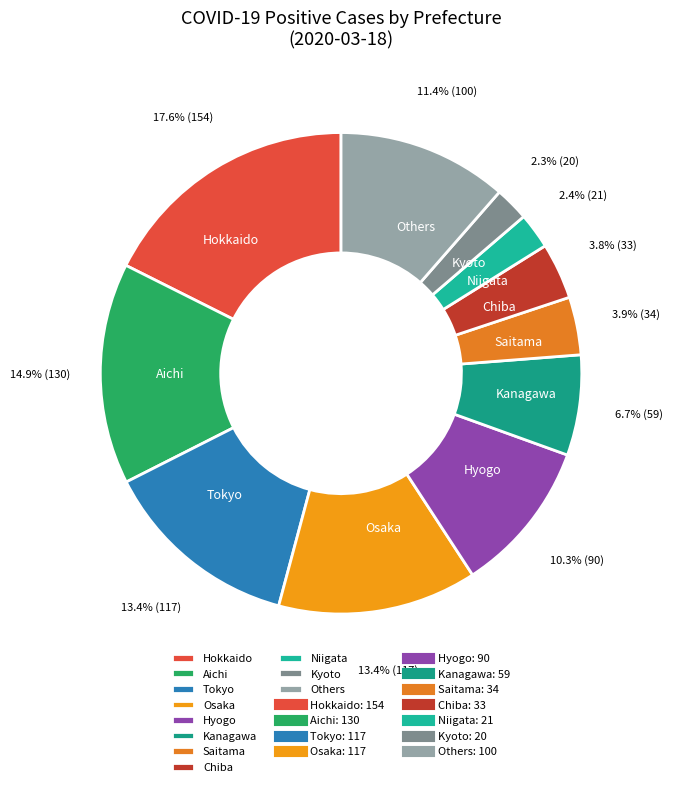

Which slice is the largest?

Hokkaido